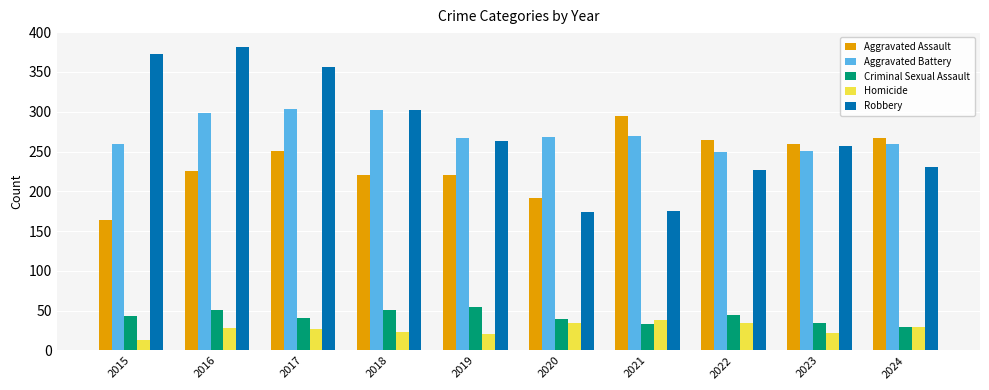

The Criminal Sexual Assault series shows 43 at 2015. True or false?

True